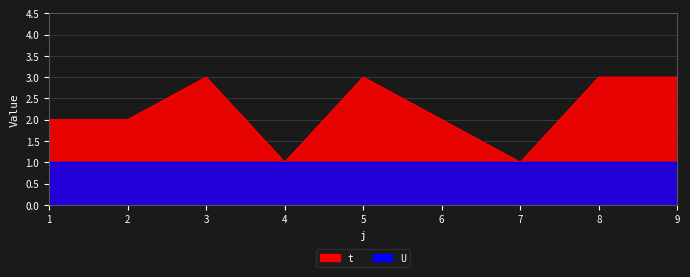

At which label does the data first exceed 2?

3